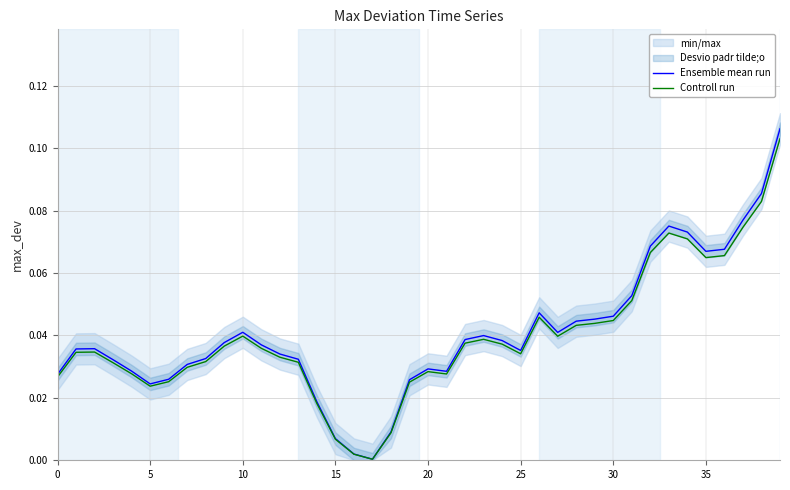

Reading left to right, what are all the values shown in this chart?

Ensemble mean run: 0.0	0.0	0.0	0.0	0.0	0.0	0.0	0.0	0.0	0.0	0.0	0.0	0.0	0.0	0.0	0.0	0.0	0.0	0.0	0.0	0.0	0.0	0.0	0.0	0.0	0.0	0.0	0.0	0.0	0.0	0.0	0.1	0.1	0.1	0.1	0.1	0.1	0.1	0.1	0.1
Controll run: 0.0	0.0	0.0	0.0	0.0	0.0	0.0	0.0	0.0	0.0	0.0	0.0	0.0	0.0	0.0	0.0	0.0	0.0	0.0	0.0	0.0	0.0	0.0	0.0	0.0	0.0	0.0	0.0	0.0	0.0	0.0	0.1	0.1	0.1	0.1	0.1	0.1	0.1	0.1	0.1